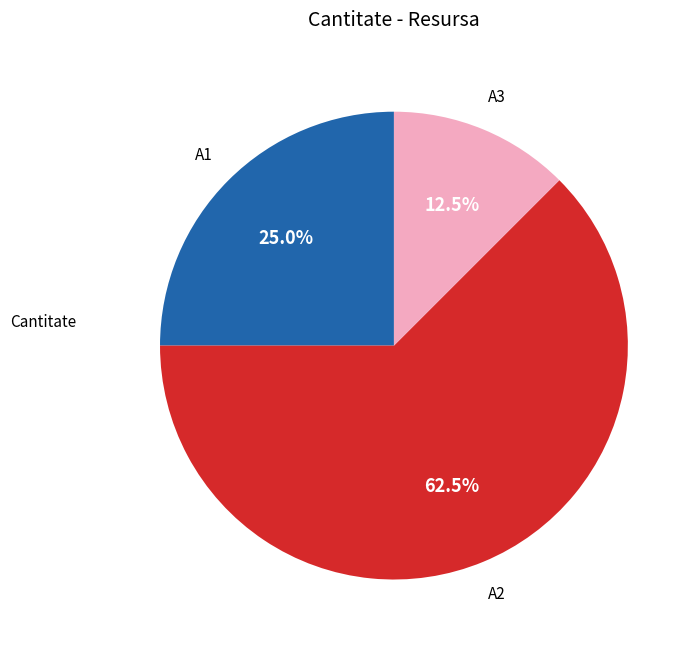

Is there a majority slice in this chart?

Yes